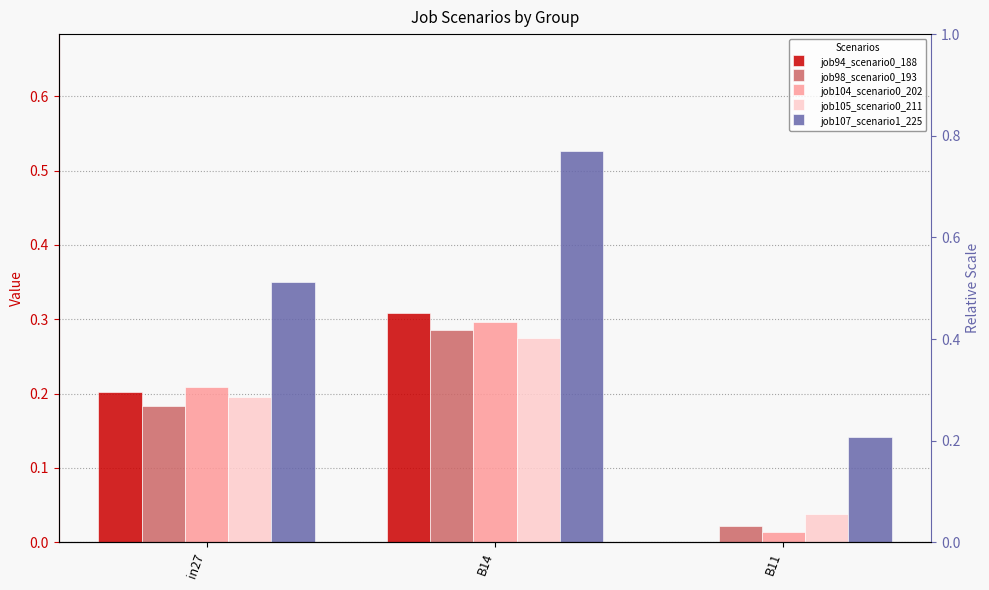

Which series has the largest total across all categories?

job107_scenario1_225